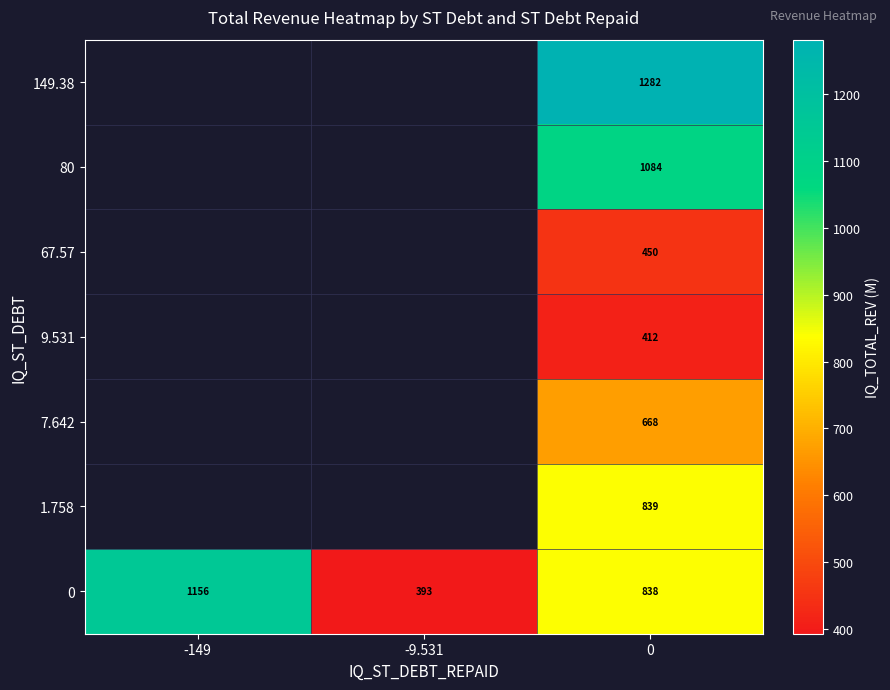

Which has a higher value, -149 or 0?

-149